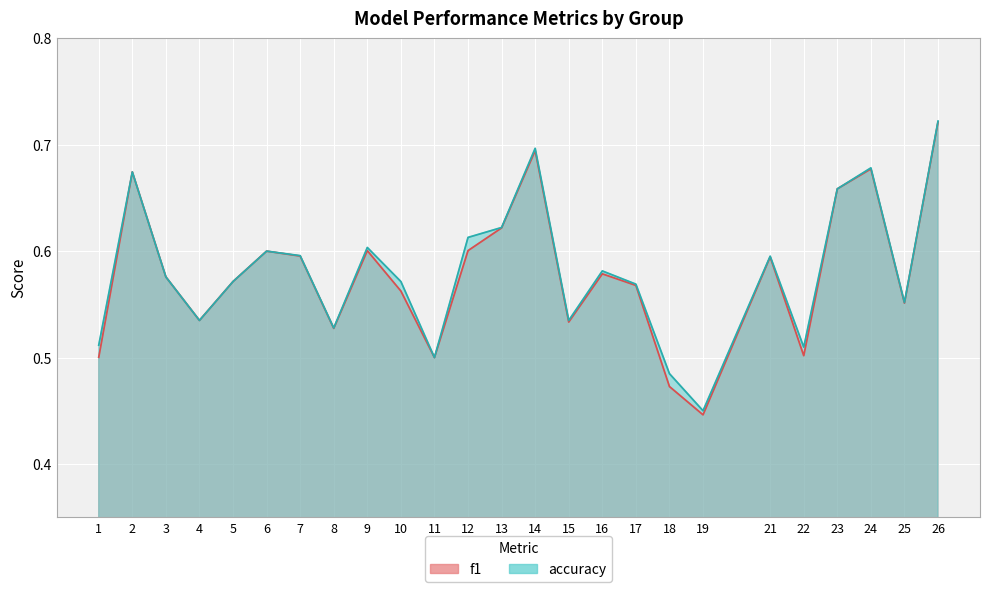

True or false: f1 has a value of 1.1 at 24.

False